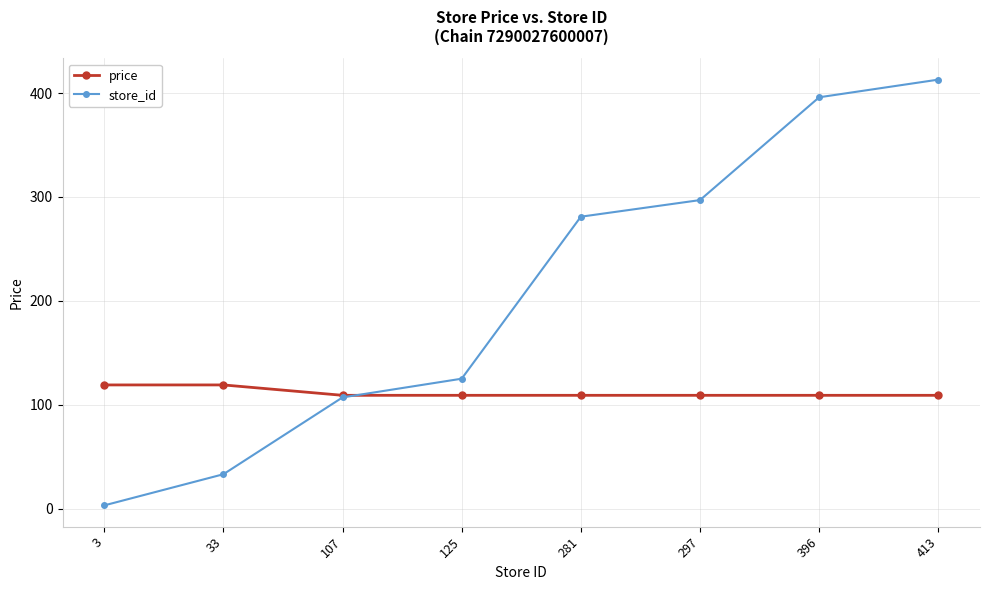

Which series has the largest range (max minus min)?

store_id